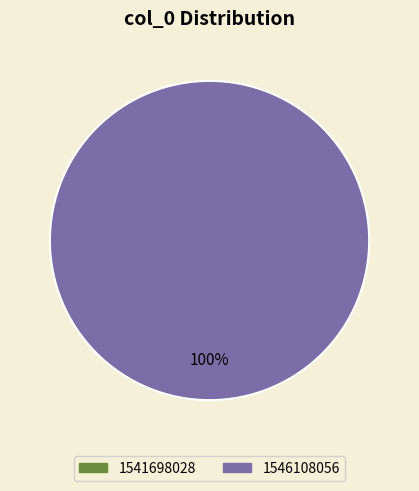

Which category has the smallest portion of the pie?

1541698028